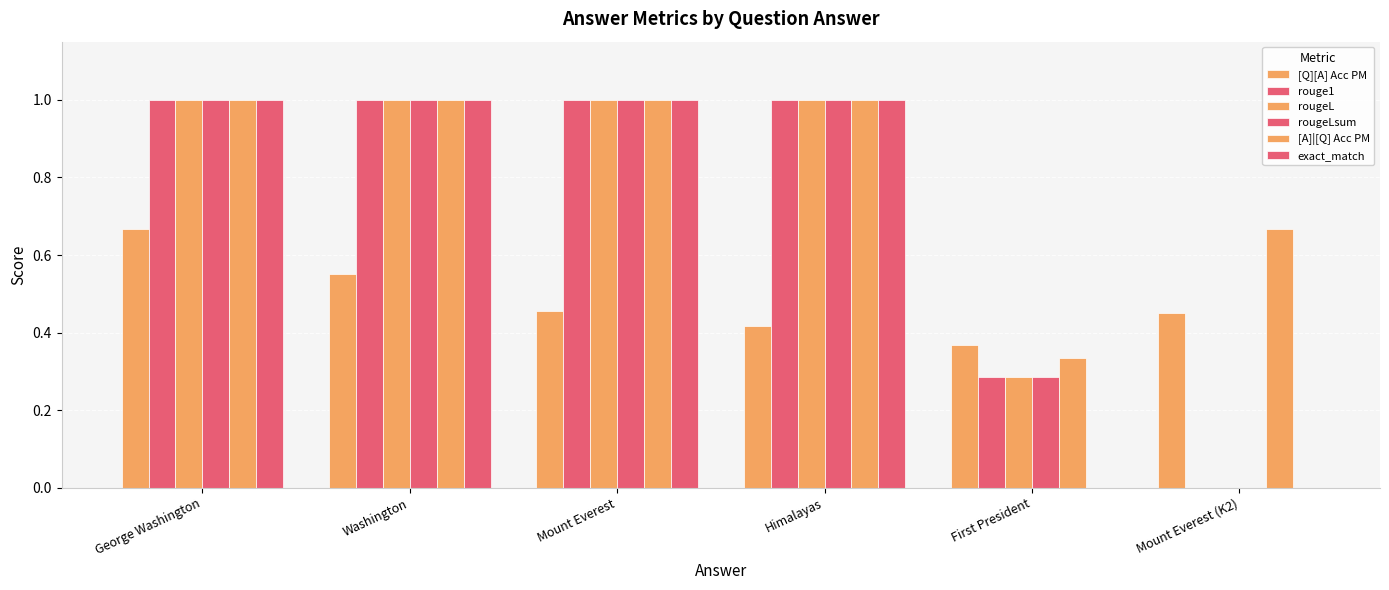

How many positive values does the rougeLsum series have?

5